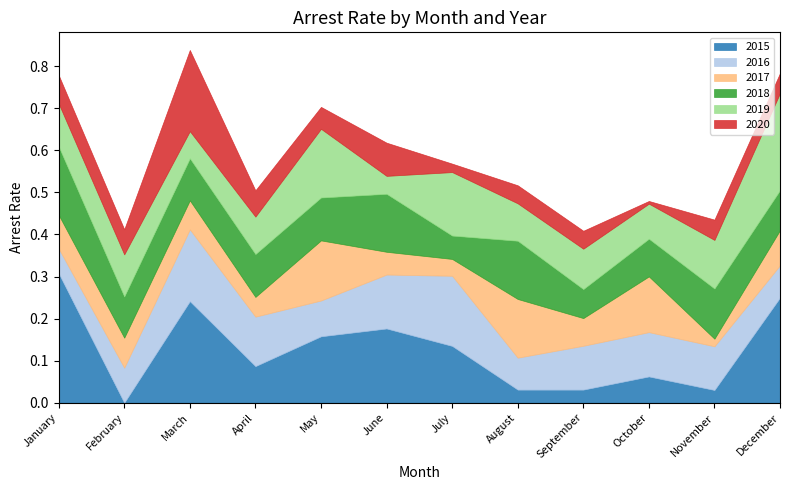

Between April and May, which series saw the biggest shift?

2017